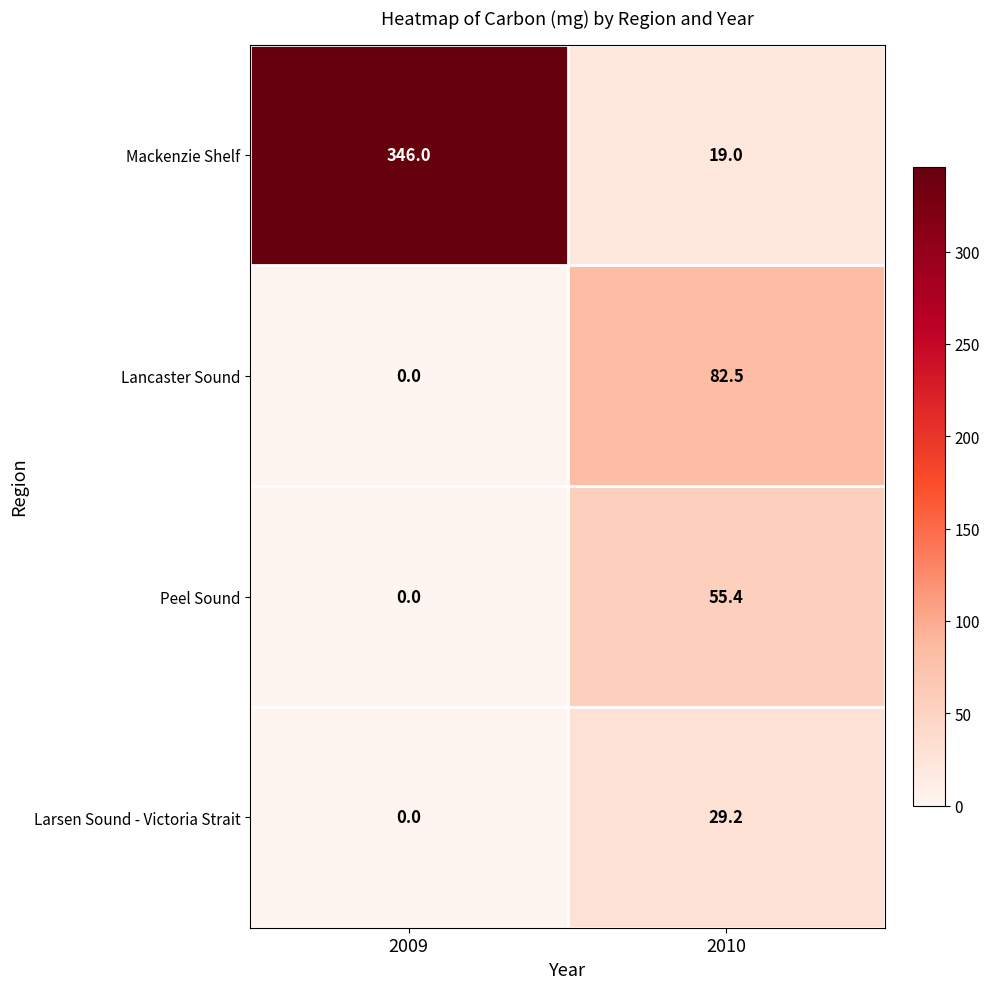

Rank the series by their maximum value, from highest to lowest.

Mackenzie Shelf, Lancaster Sound, Peel Sound, Larsen Sound - Victoria Strait